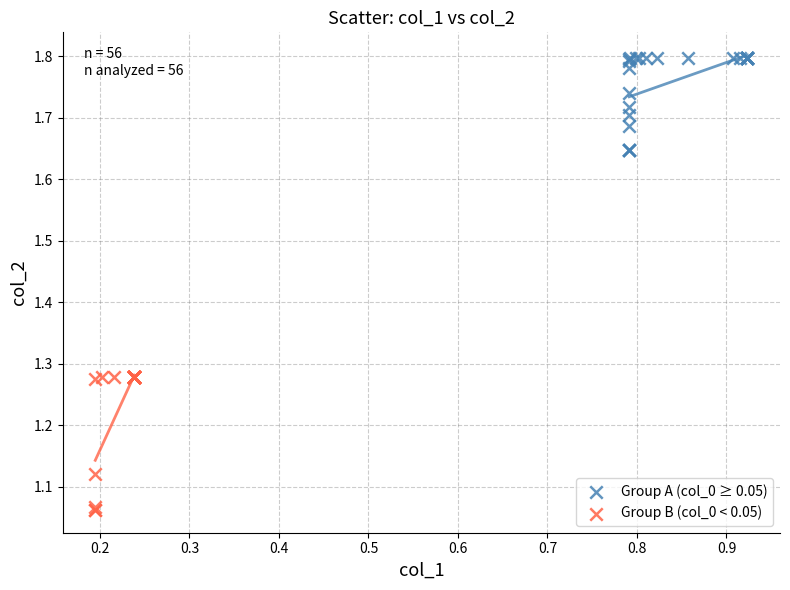

Which series contains the highest Y value?

Group A (col_0 ≥ 0.05)